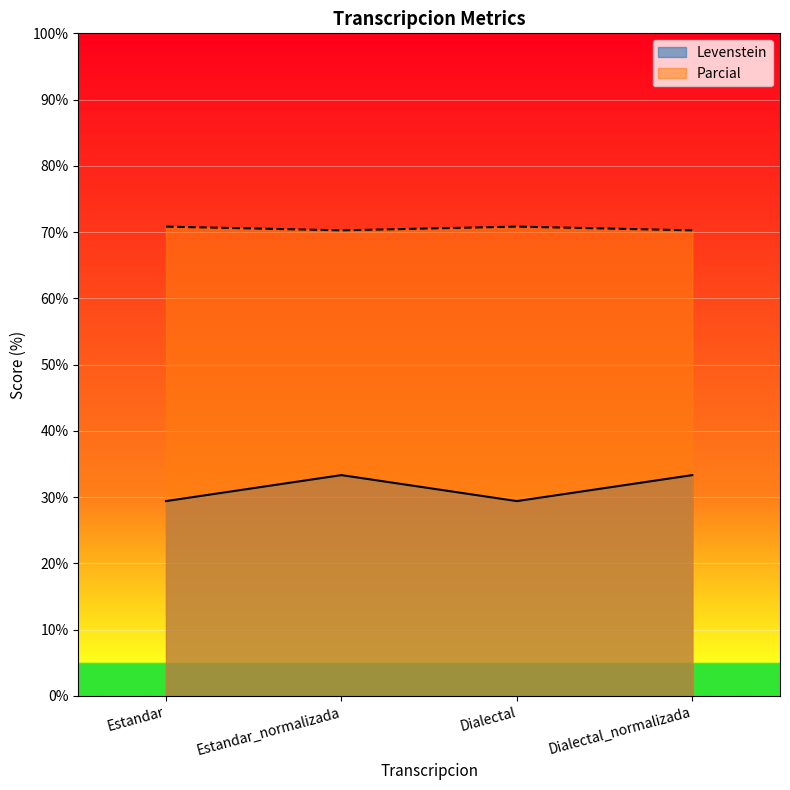

The Levenstein series shows 53.3 at Dialectal_normalizada. True or false?

False